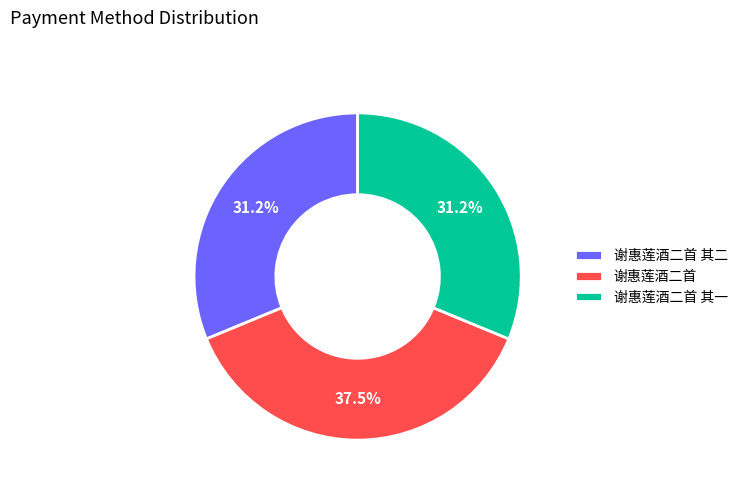

Is there any slice that represents more than half of the pie?

No